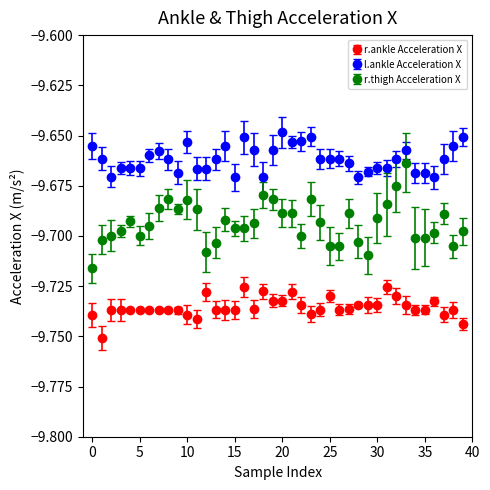

Which series has the largest total across all categories?

l.ankle Acceleration X